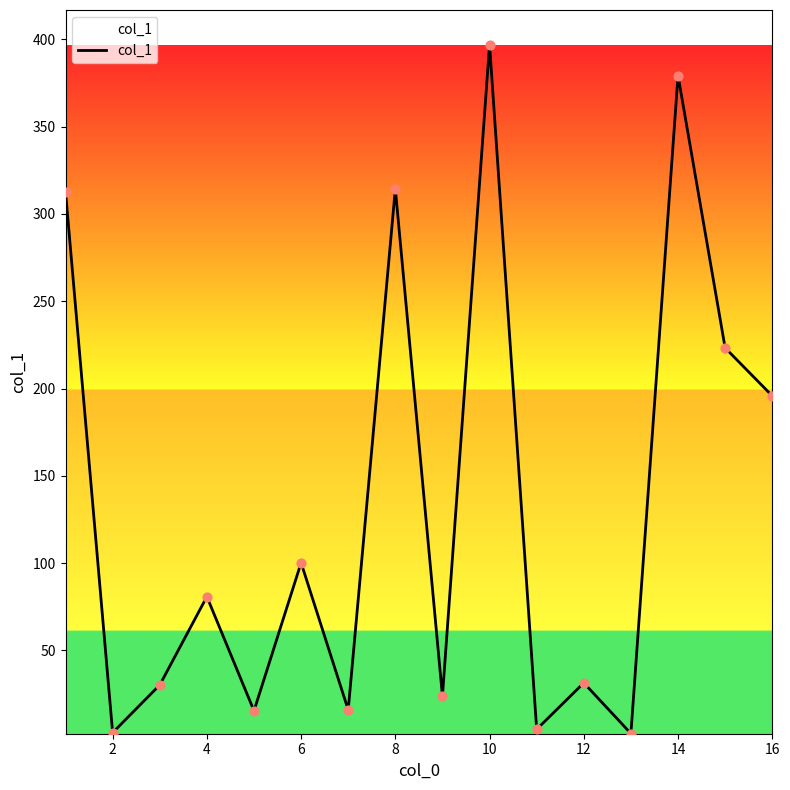

What is the greatest value displayed?

397.0